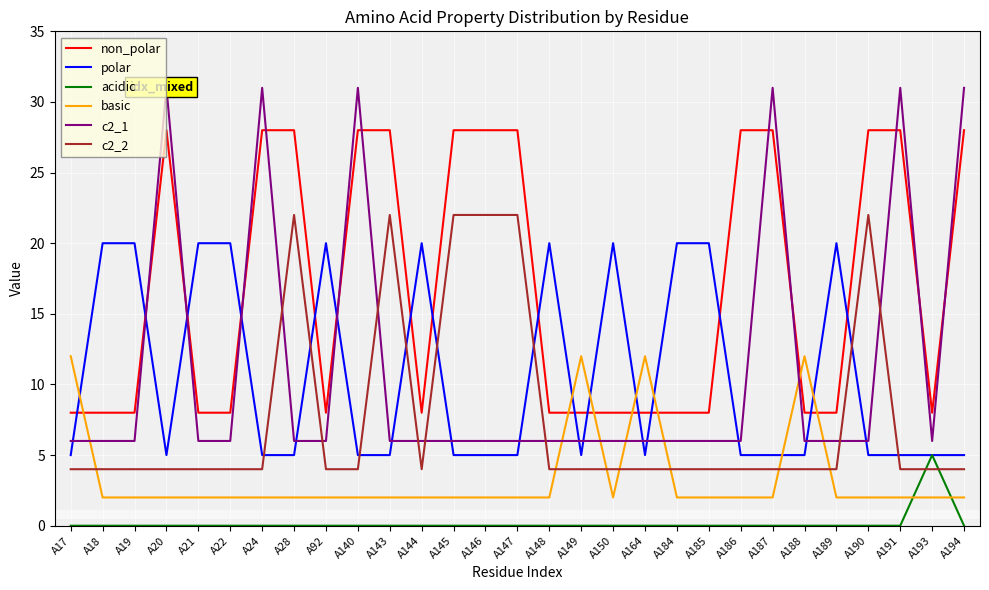

The c2_2 series shows 7 at A164. True or false?

False